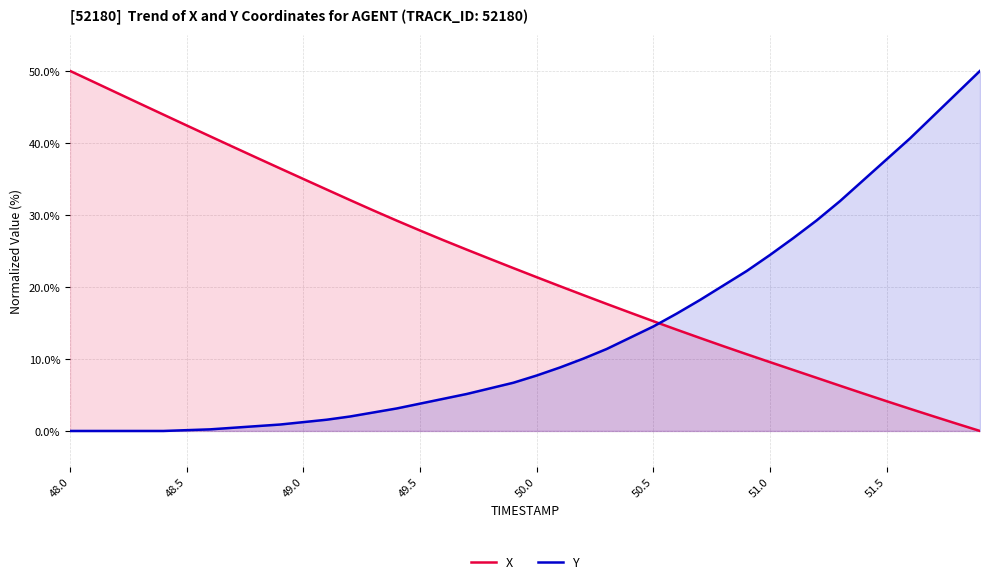

How many times do Y and X cross each other?

1